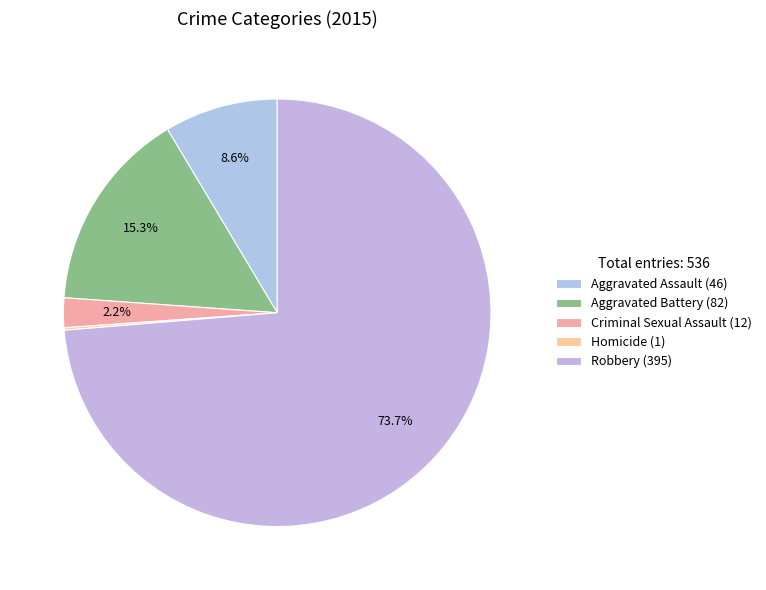

What is the change in value from Aggravated Assault to Criminal Sexual Assault?

-34